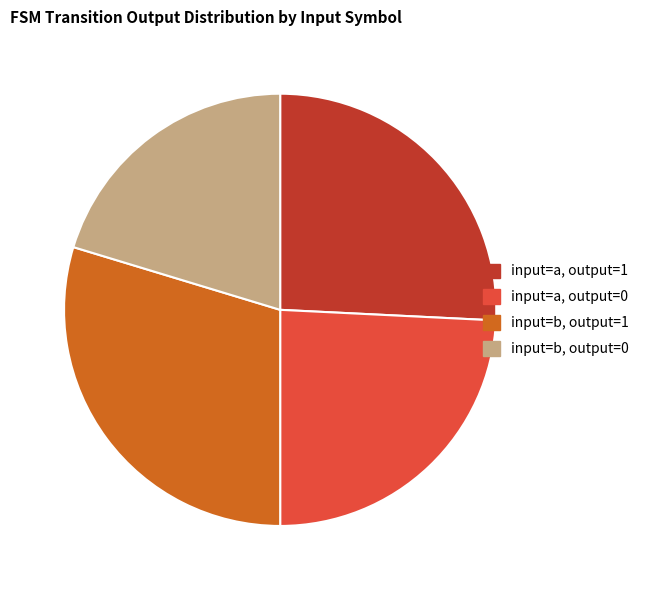

Is it true that input=b, output=0 is 28% of the pie?

False